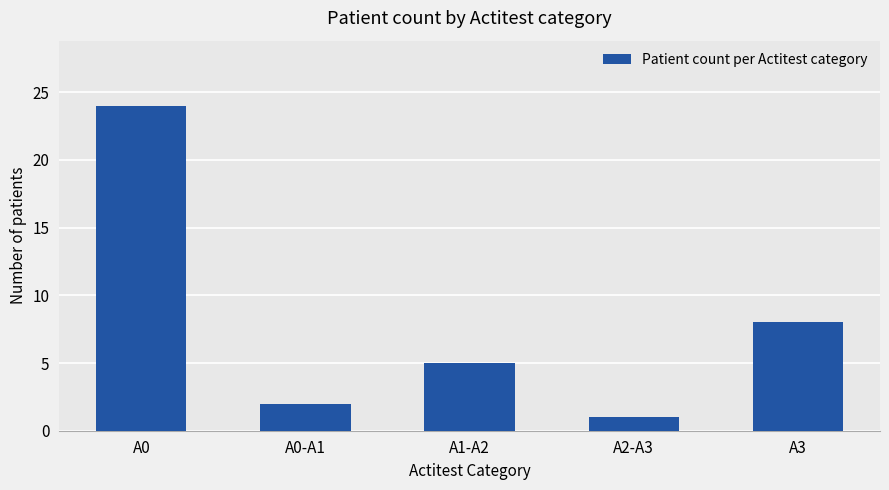

Reading left to right, what are all the values shown in this chart?

A0=24	A0-A1=2	A1-A2=5	A2-A3=1	A3=8